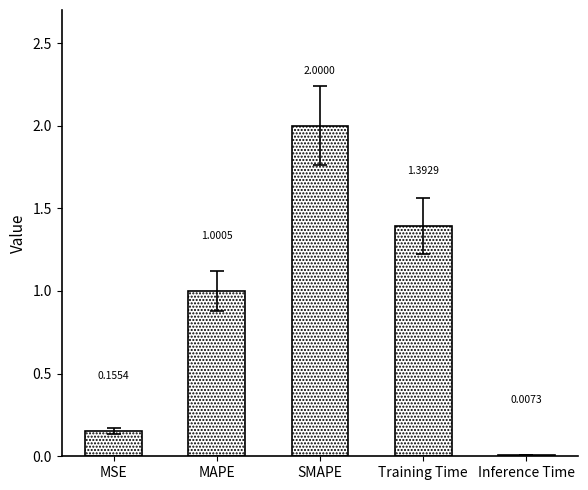

At which category does the chart reach its peak across all series?

SMAPE